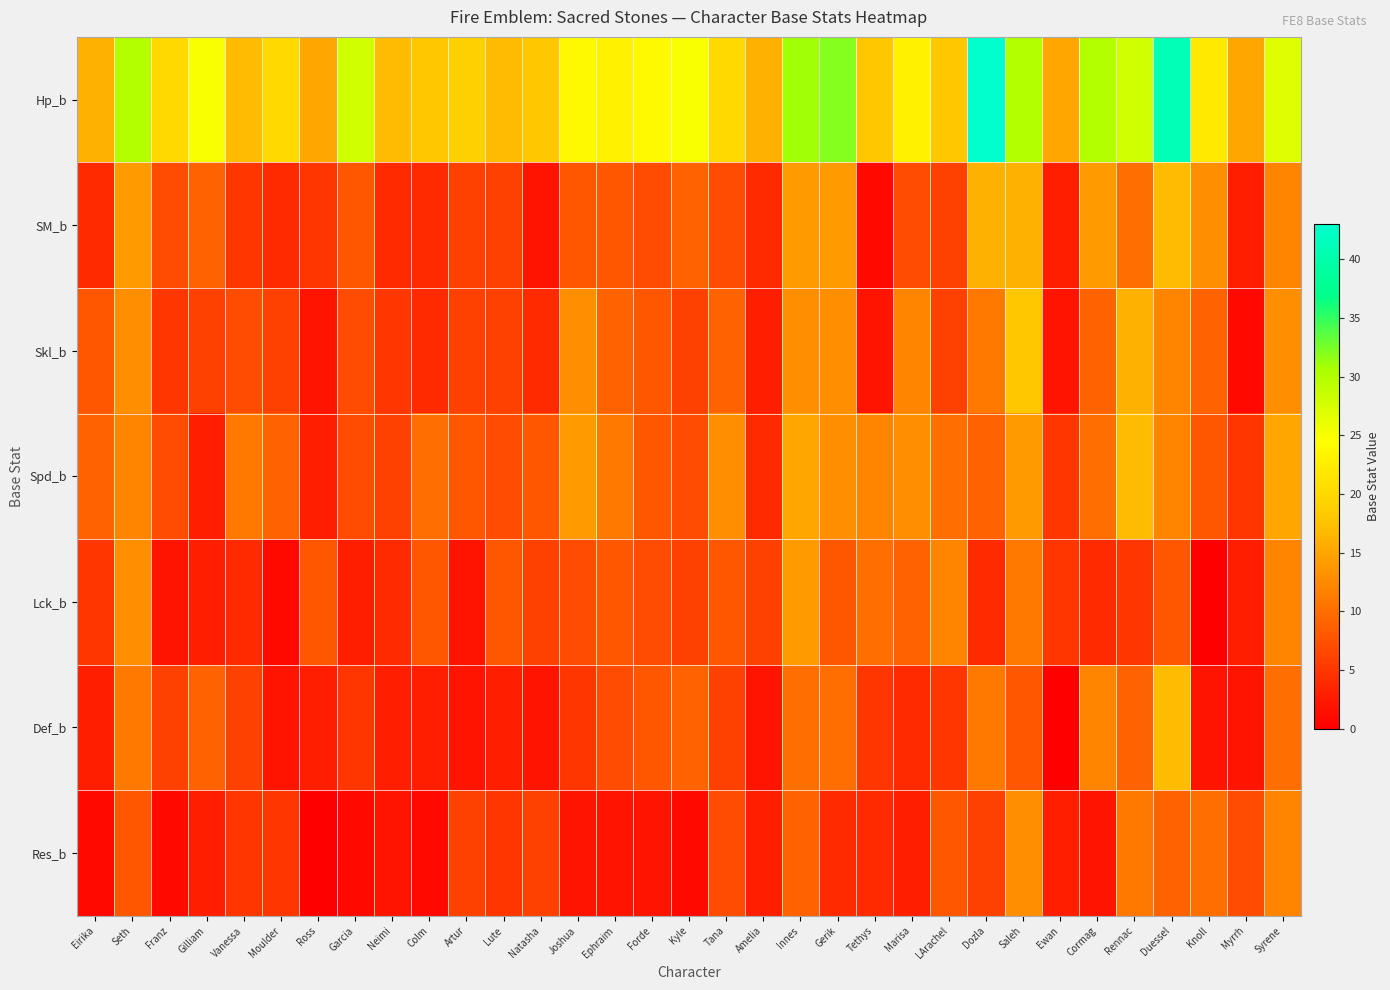

At which category does the chart reach its minimum across all series?

Knoll